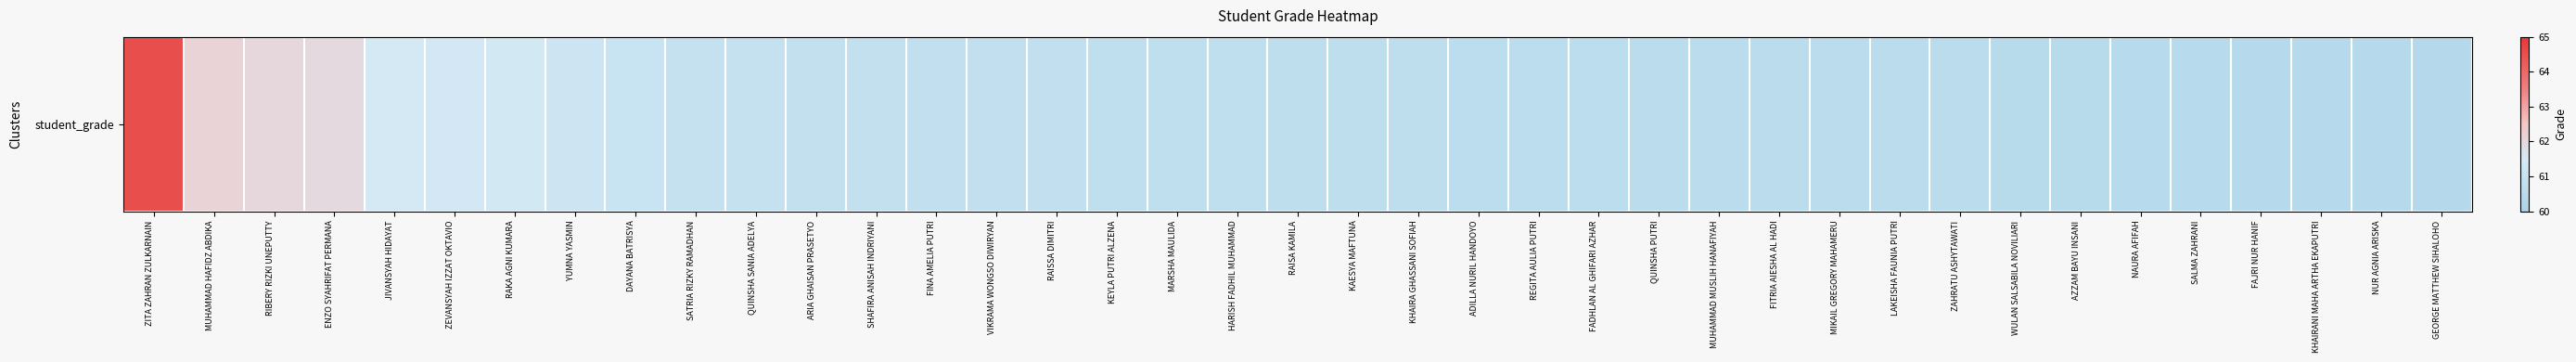

Rank the categories by value from highest to lowest.

ZITA ZAHRAN ZULKARNAIN, MUHAMMAD HAFIDZ ABDIKA, RIBERY RIZKI UNEPUTTY, ENZO SYAHRIFAT PERMANA, JIVANSYAH HIDAYAT, ZEVANSYAH IZZAT OKTAVIO, RAKA AGNI KUMARA, YUMNA YASMIN, DAYANA BATRISYA, SATRIA RIZKY RAMADHAN, QUINSHA SANIA ADELYA, ARIA GHAISAN PRASETYO, SHAFIRA ANISAH INDRIYANI, FINA AMELIA PUTRI, VIKRAMA WONGSO DIWIRYAN, RAISSA DIMITRI, KEYLA PUTRI ALZENA, MARSHA MAULIDA, HARISH FADHIL MUHAMMAD, RAISA KAMILA, KAESYA MAFTUNA, KHAIRA GHASSANI SOFIAH, ADILLA NURIL HANDOYO, REGITA AULIA PUTRI, FADHLAN AL GHIFARI AZHAR, QUINSHA PUTRI, MUHAMMAD MUSLIH HANAFIYAH, FITRIA AIESHA AL HADI, MIKAIL GREGORY MAHAMERU, LAKEISHA FAUNIA PUTRI, ZAHRATU ASHYTAWATI, WULAN SALSABILA NOVILIARI, AZZAM BAYU INSANI, NAURA AFIFAH, SALMA ZAHRANI, FAJRI NUR HANIF, KHAIRANI MAHA ARTHA EKAPUTRI, NUR AGNIA ARISKA, GEORGE MATTHEW SIHALOHO